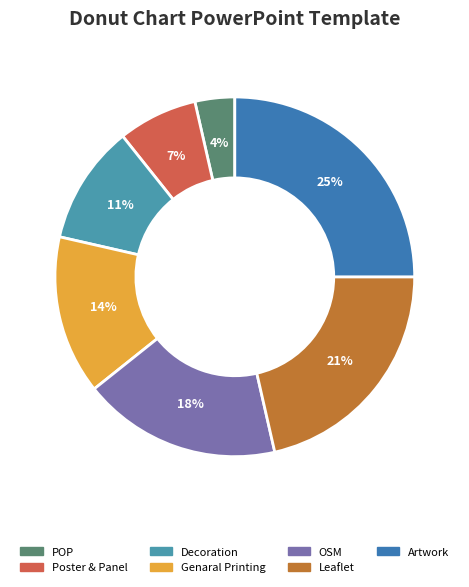

Is Leaflet the majority of the pie?

No